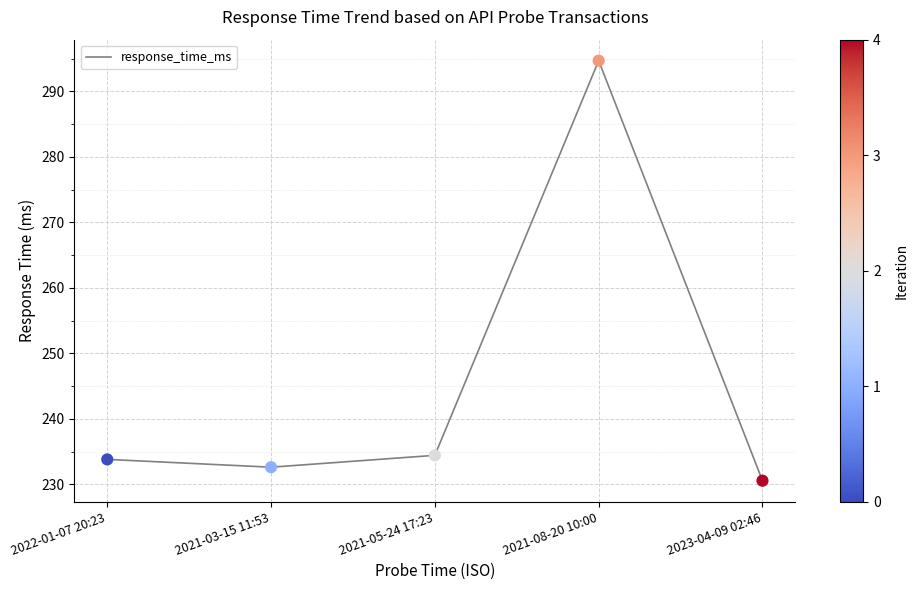

What is the change in value from 2022-01-07 20:23 to 2021-03-15 11:53?

-1.2